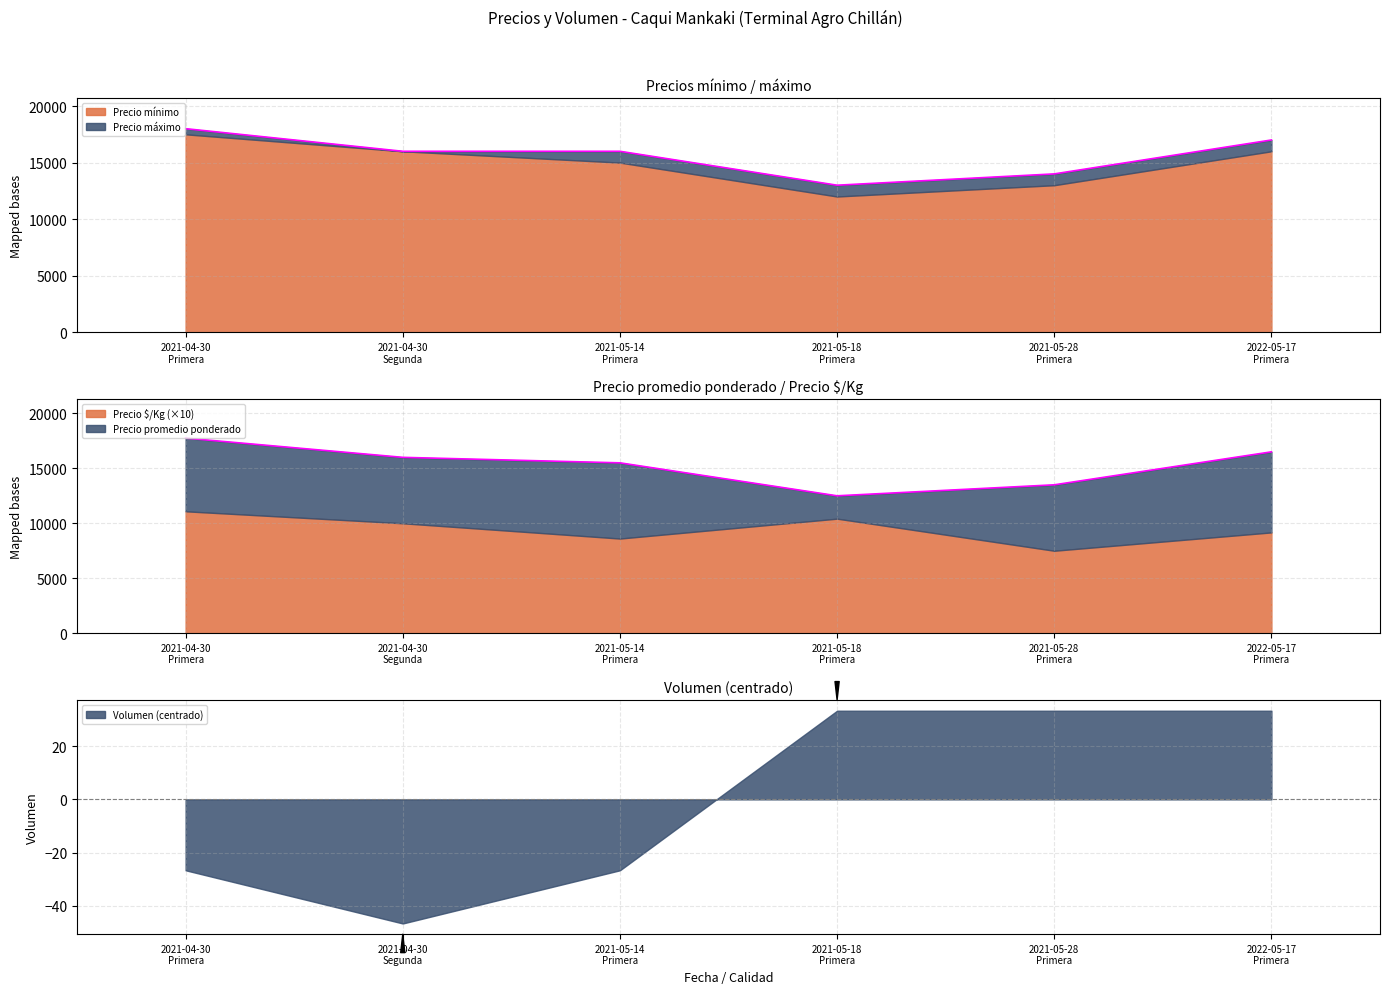

At which category does Precio promedio ponderado reach its first local valley?

2021-05-18
Primera